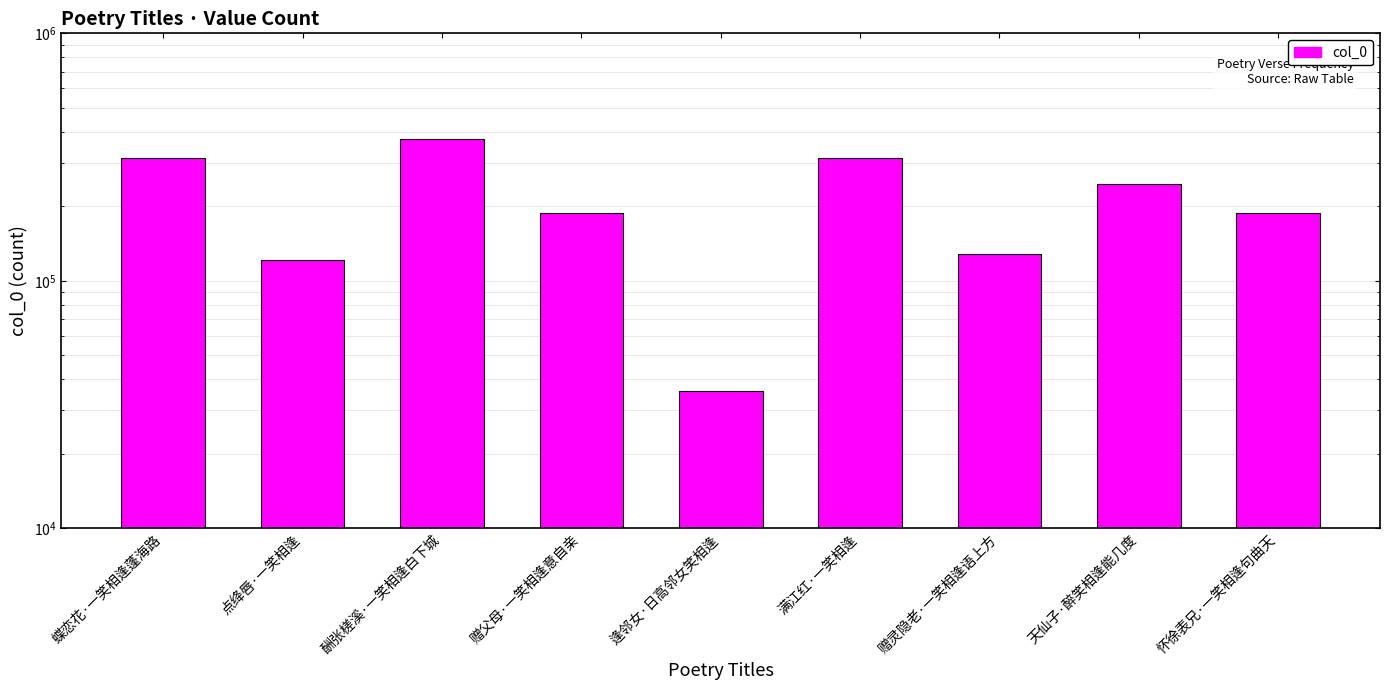

True or false: the data shows 127953 at 赠灵隐老·一笑相逢语上方.

True